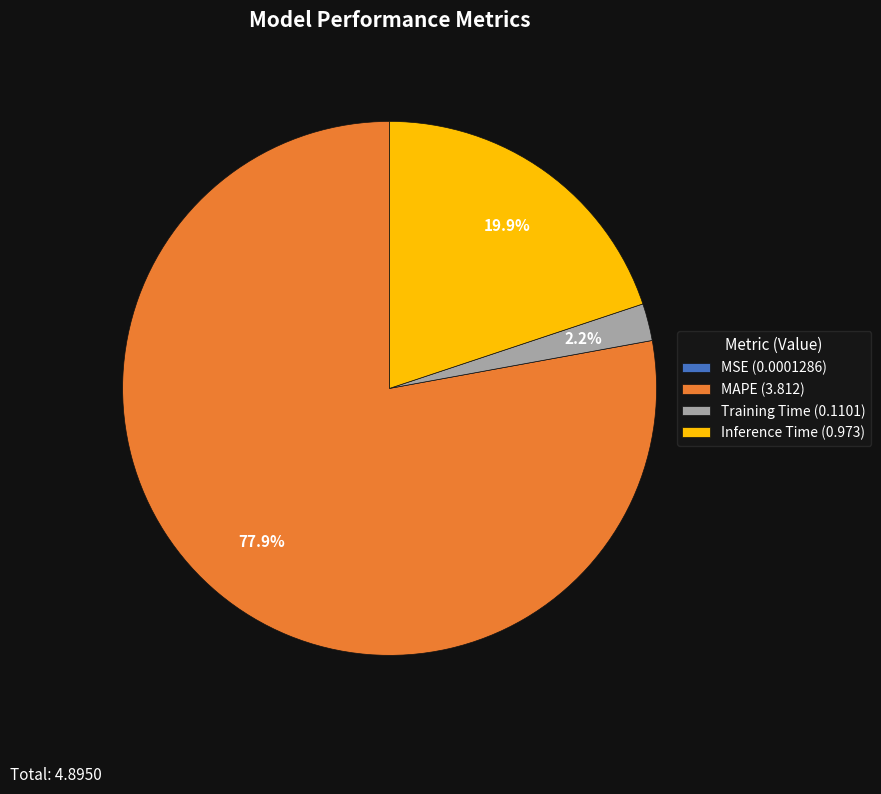

True or false: Inference Time accounts for 26% of the total.

False